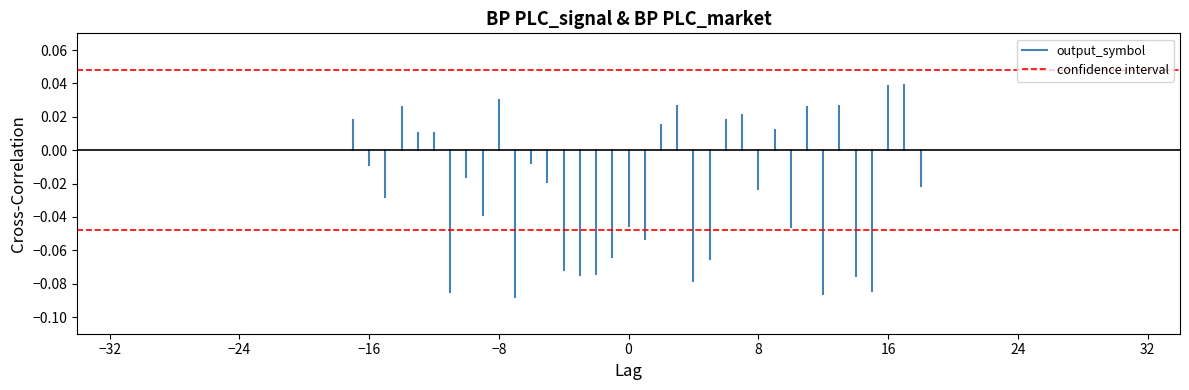

What is the sum of all confidence interval values?

0.1